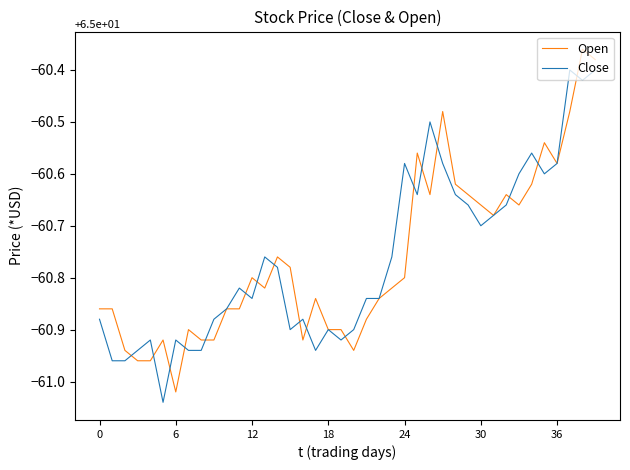

What are all the series names shown in the legend?

Open, Close